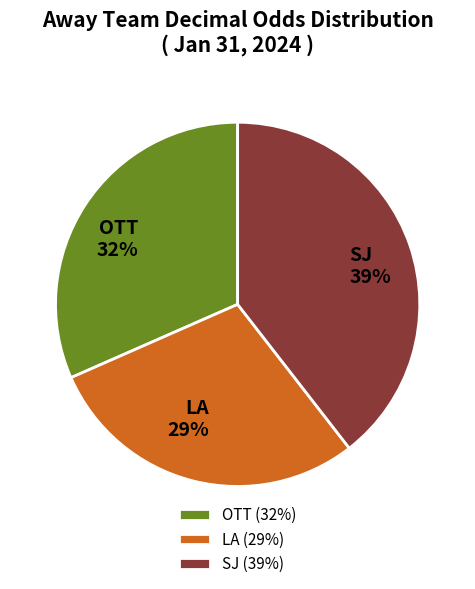

Is SJ the majority of the pie?

No